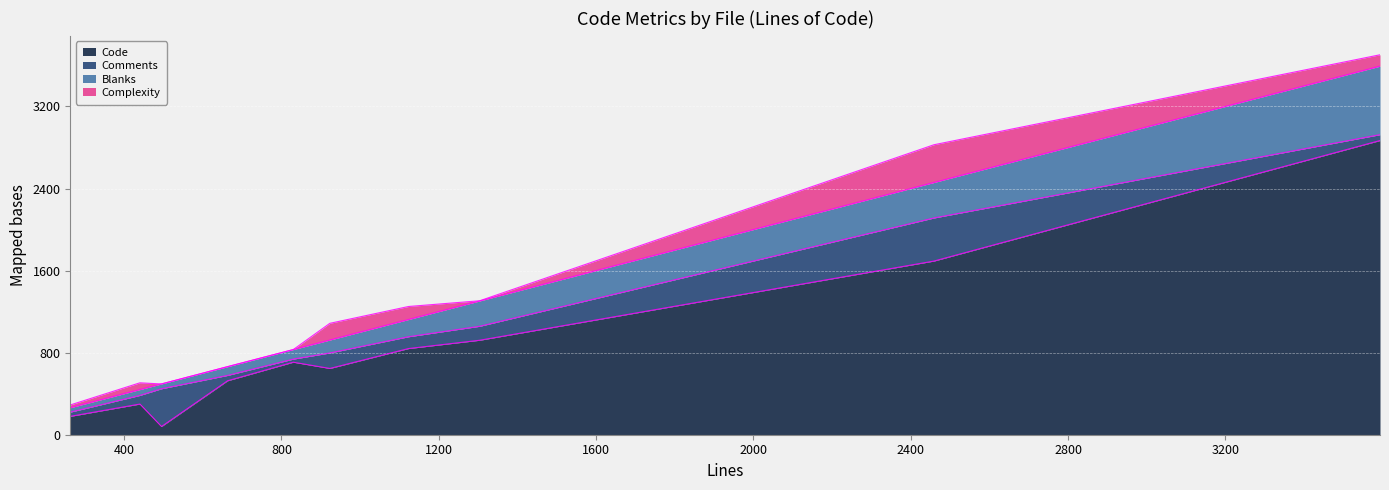

Is the value of Comments at GroupRestRepositoryIT.java greater than the value of Complexity at ItemImportServiceImpl.java?

No